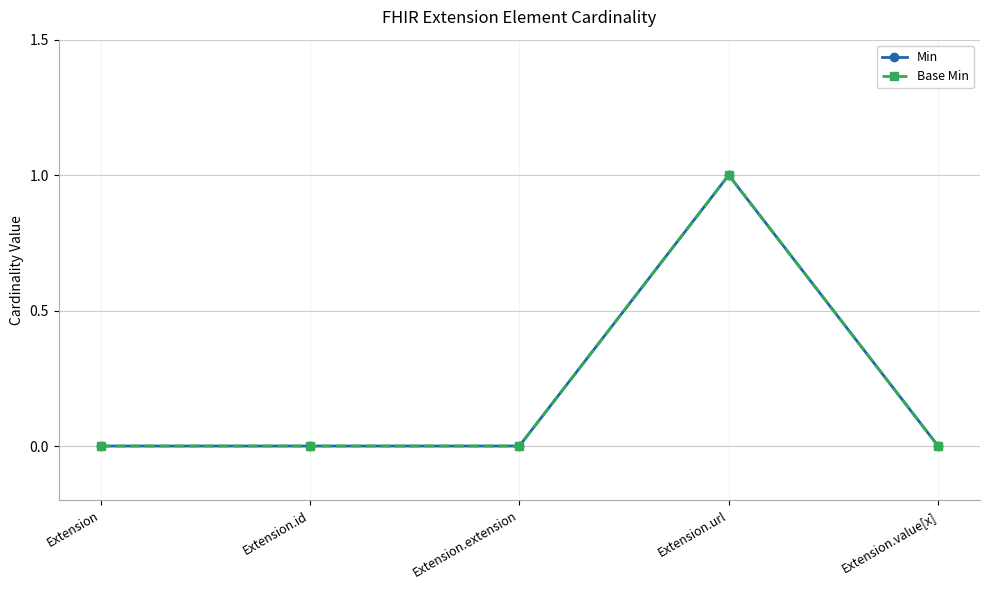

True or false: Min has more than 1 points higher than both neighbors.

False